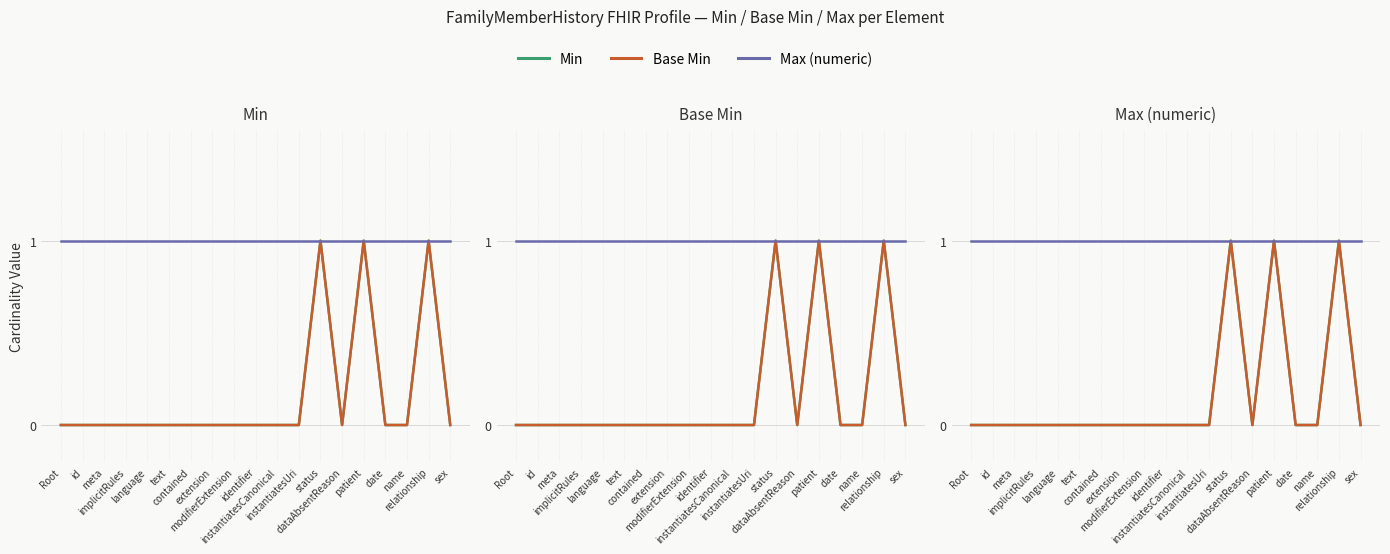

The Max (numeric) series shows 2 at instantiatesCanonical. True or false?

False